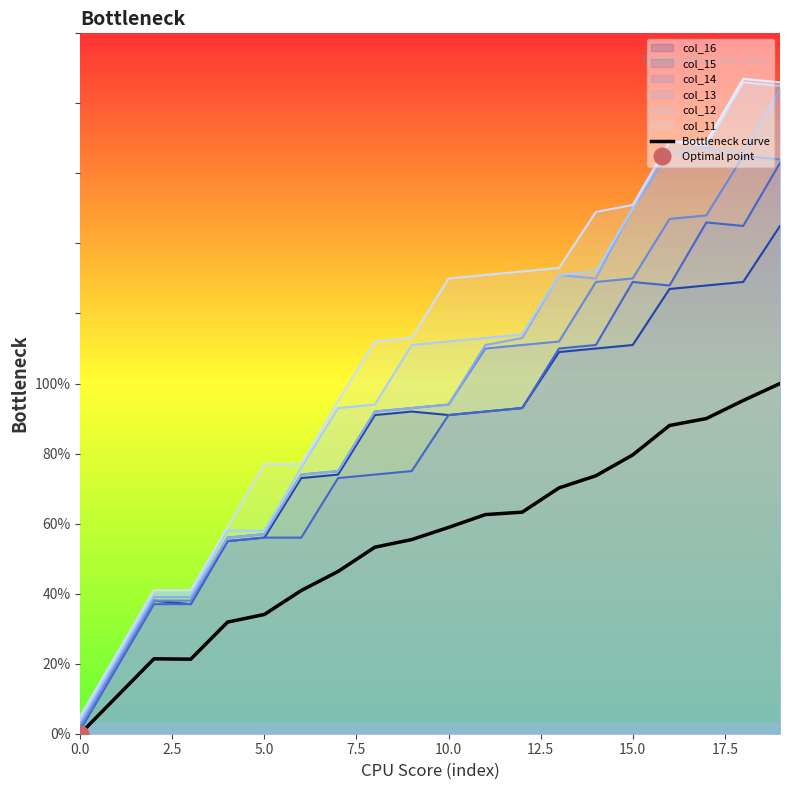

What is the sum of all values?

1096.6